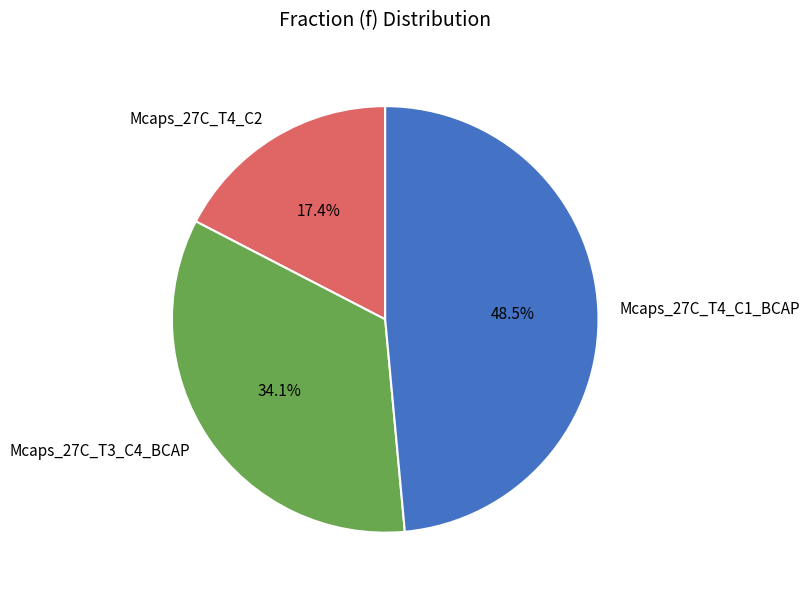

What is the largest slice in the pie chart?

Mcaps_27C_T4_C1_BCAP